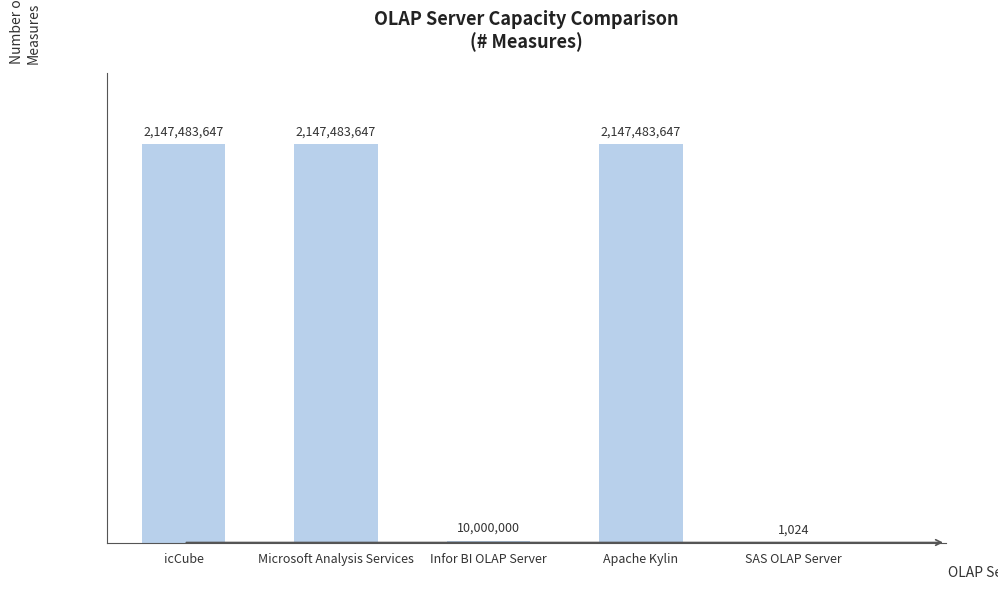

Read the value at icCube, to the nearest 100.

2147483600